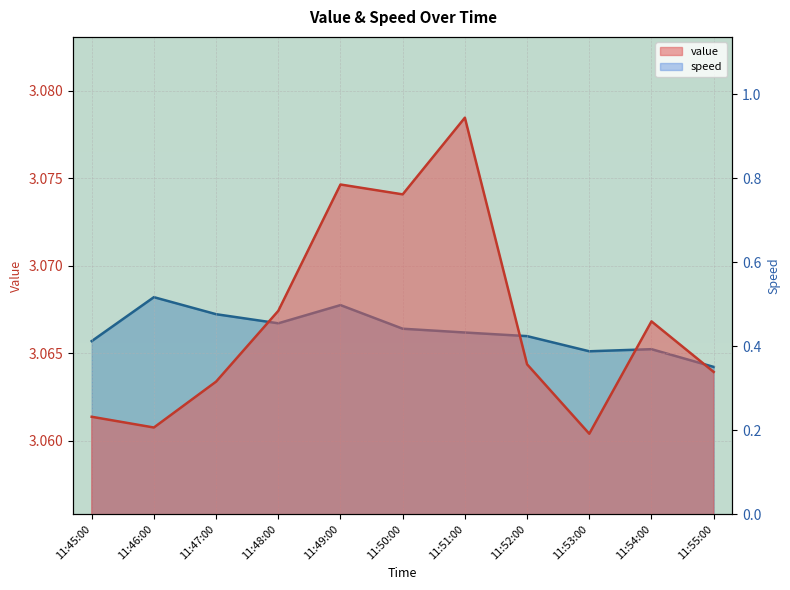

What is the difference between the speed values at 11:53:00 and 11:48:00?

0.1